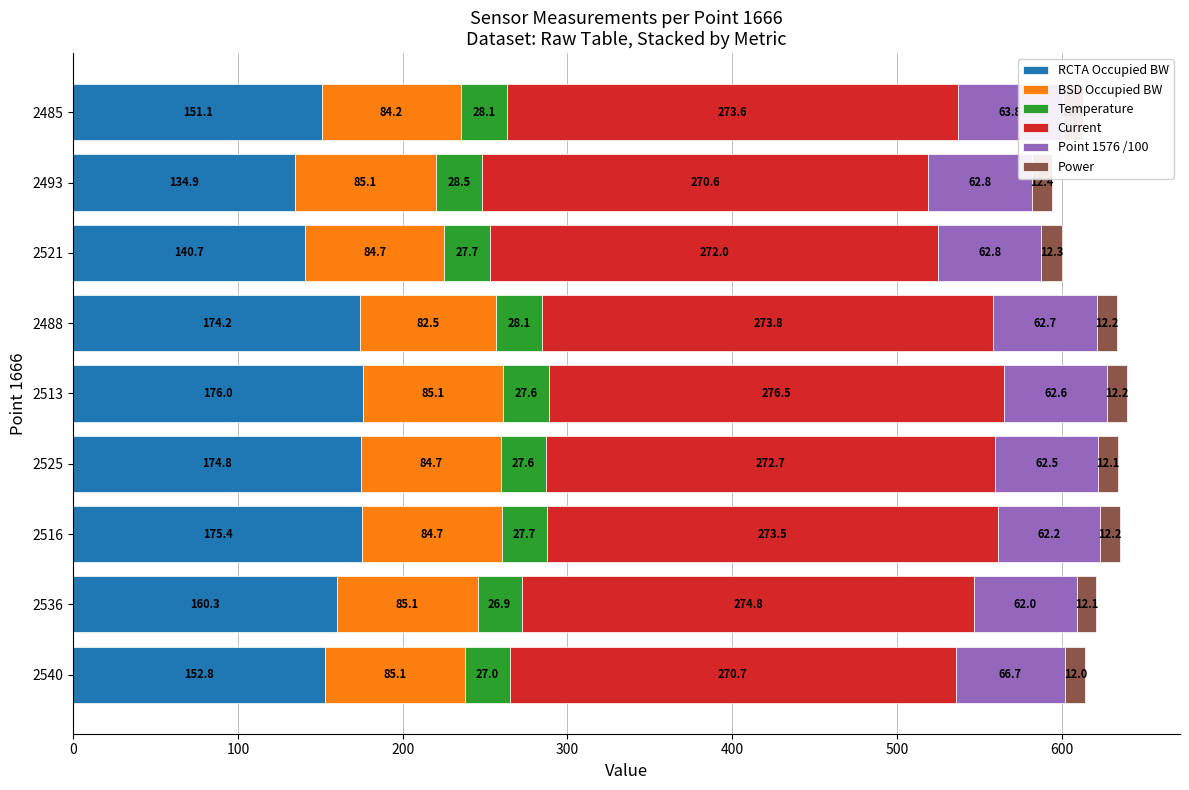

At which label does RCTA Occupied BW reach its minimum?

2493